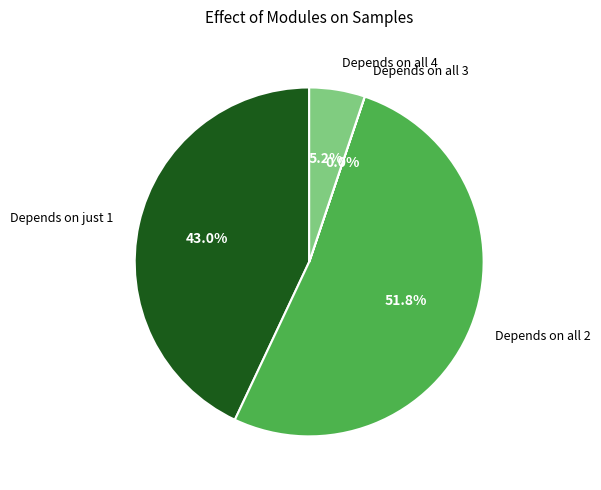

Combined, do Depends on all 4 and Depends on just 1 account for over 50%?

No